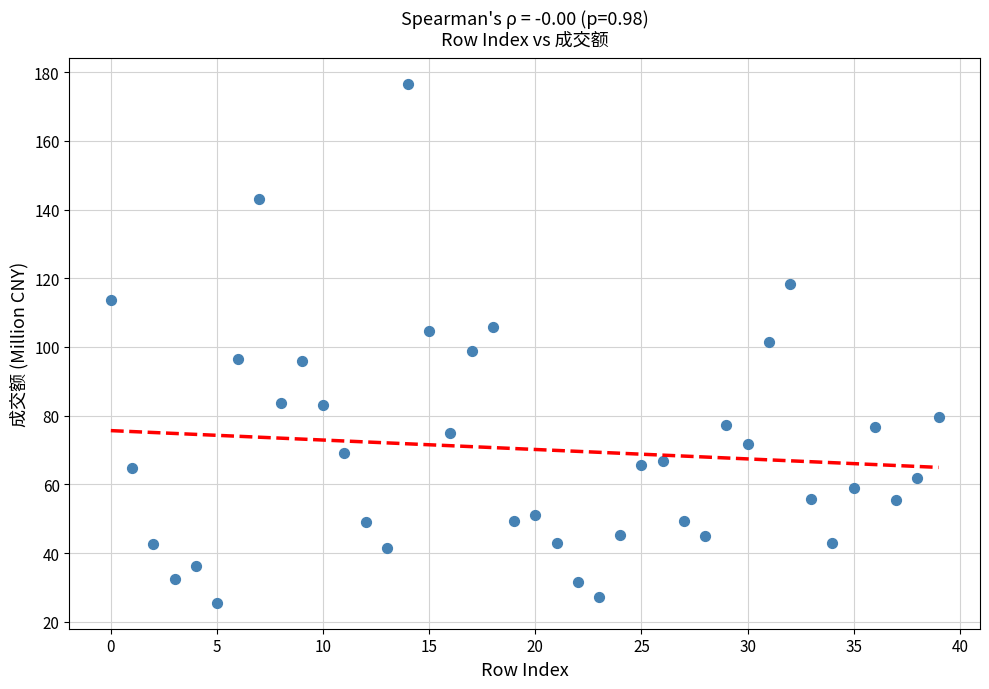

What is the range of Y values (max minus min)?

150.9